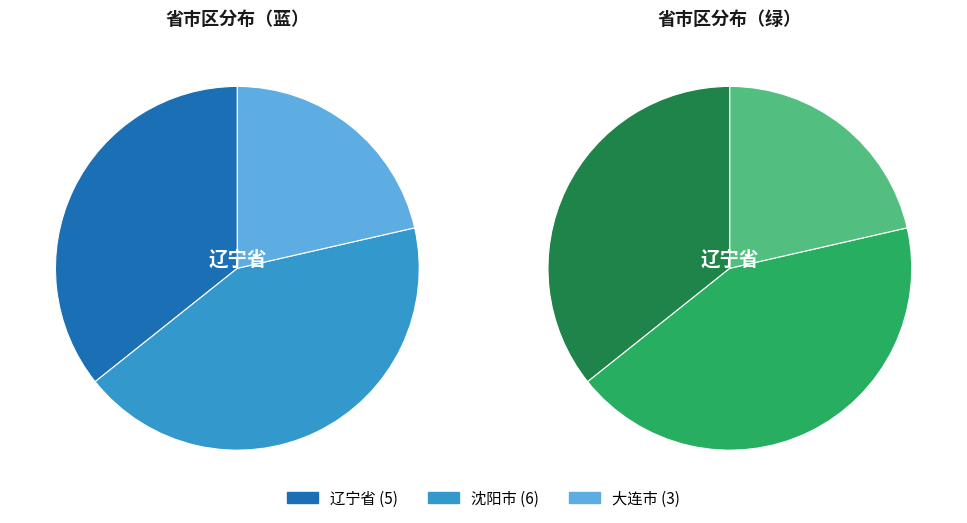

Rank the categories by value from lowest to highest.

大连市, 辽宁省, 沈阳市